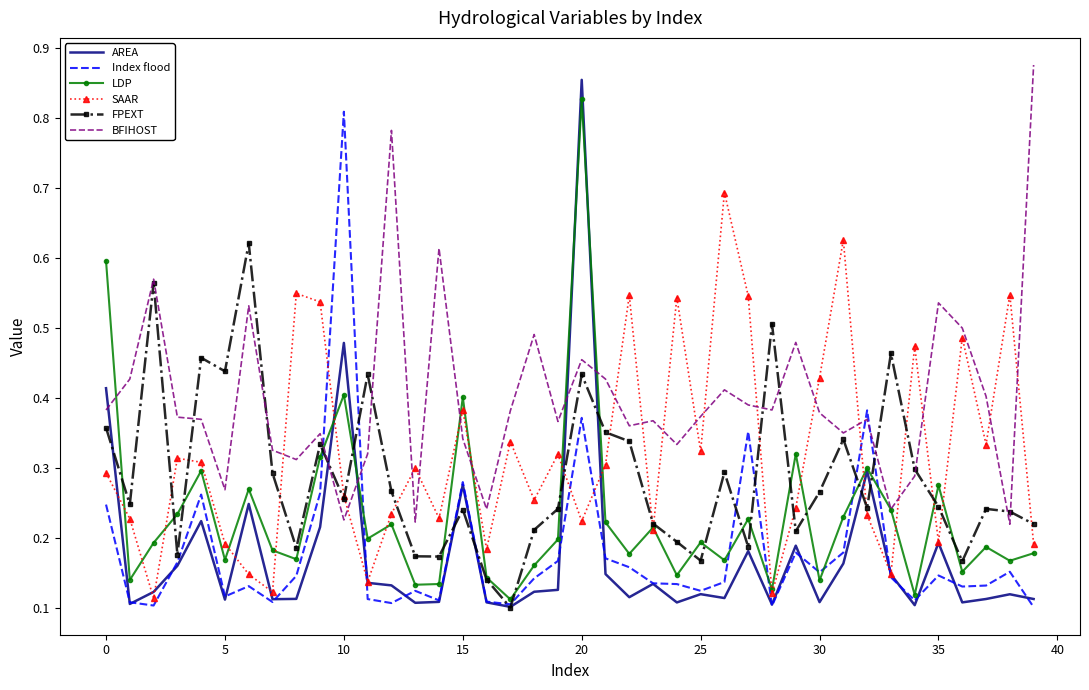

Which series has the largest total across all categories?

BFIHOST